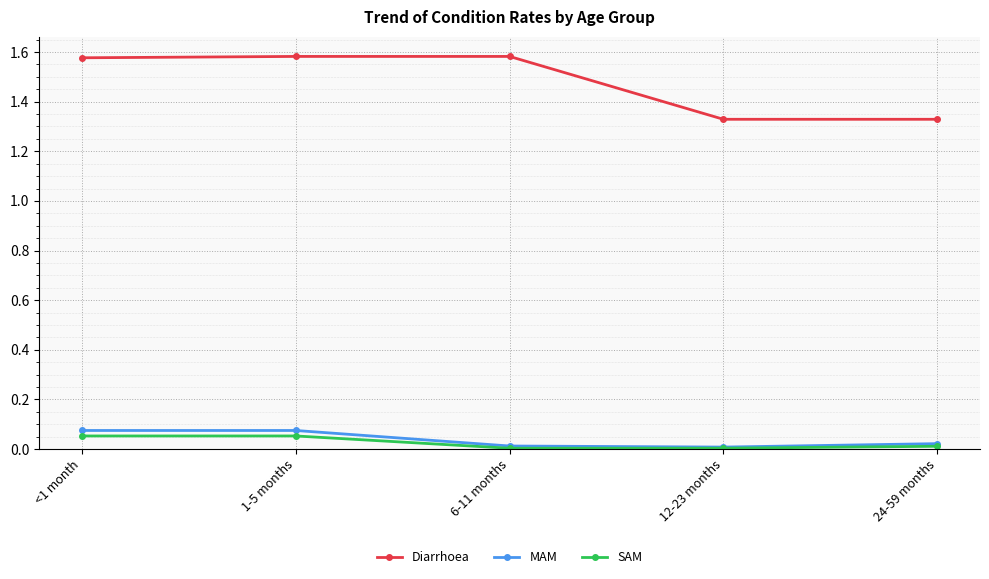

True or false: SAM and Diarrhoea intersect in this chart.

False